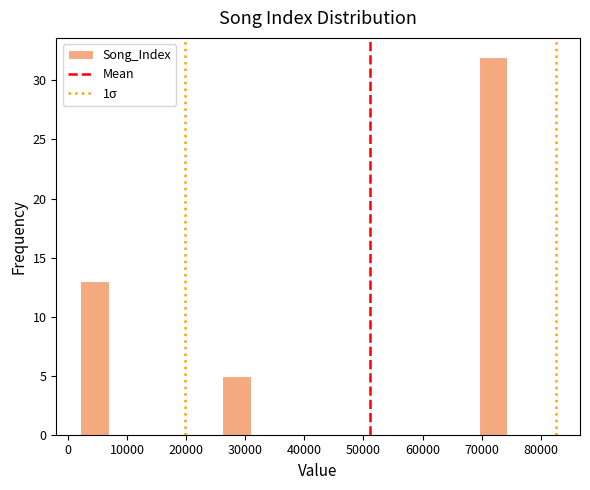

Over which range of the x-axis is the bar tallest?

69000 to 74000